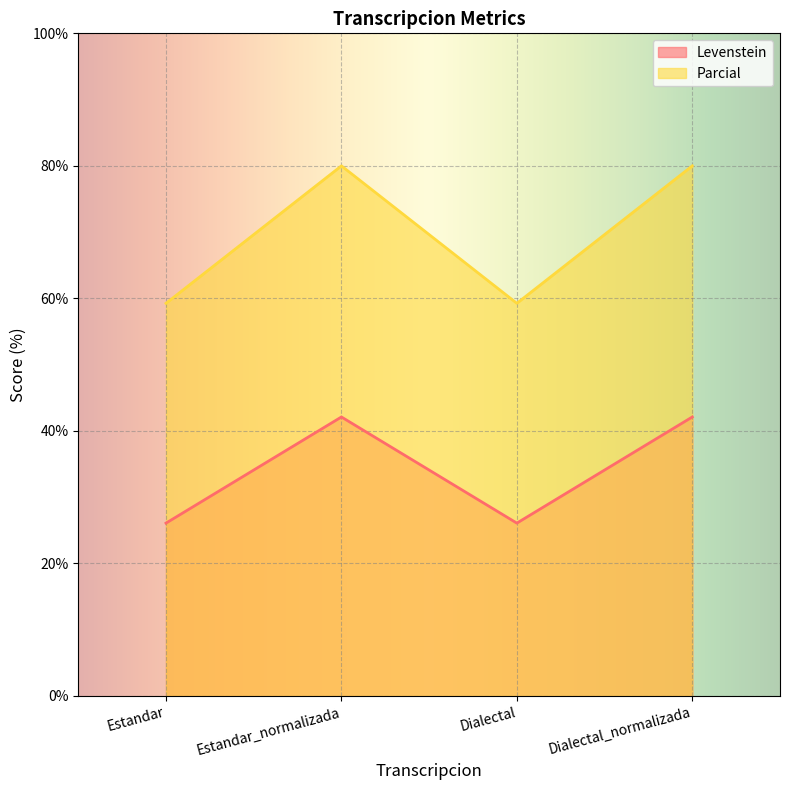

What is the minimum value for Levenstein?

26.1